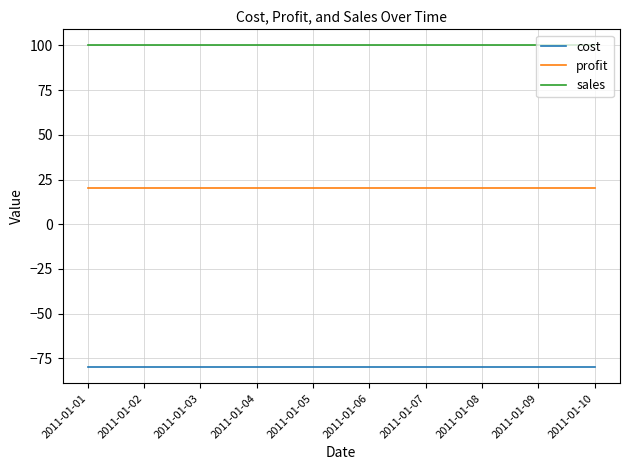

How many lines are shown in the chart?

3